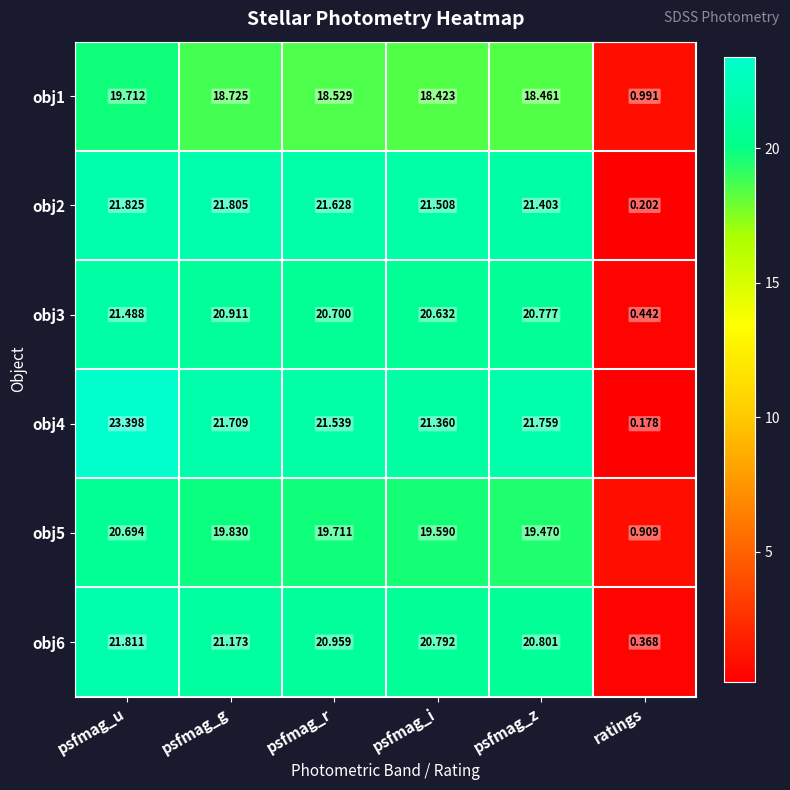

Rank the series at psfmag_i from highest to lowest value.

obj2, obj4, obj6, obj3, obj5, obj1